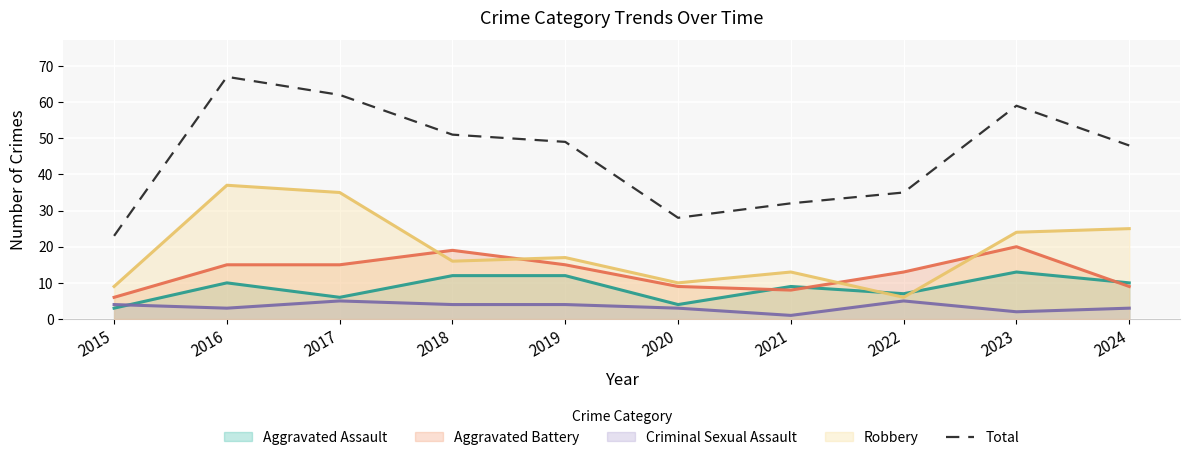

How many points are higher than both their immediate neighbors (excluding endpoints)?

2